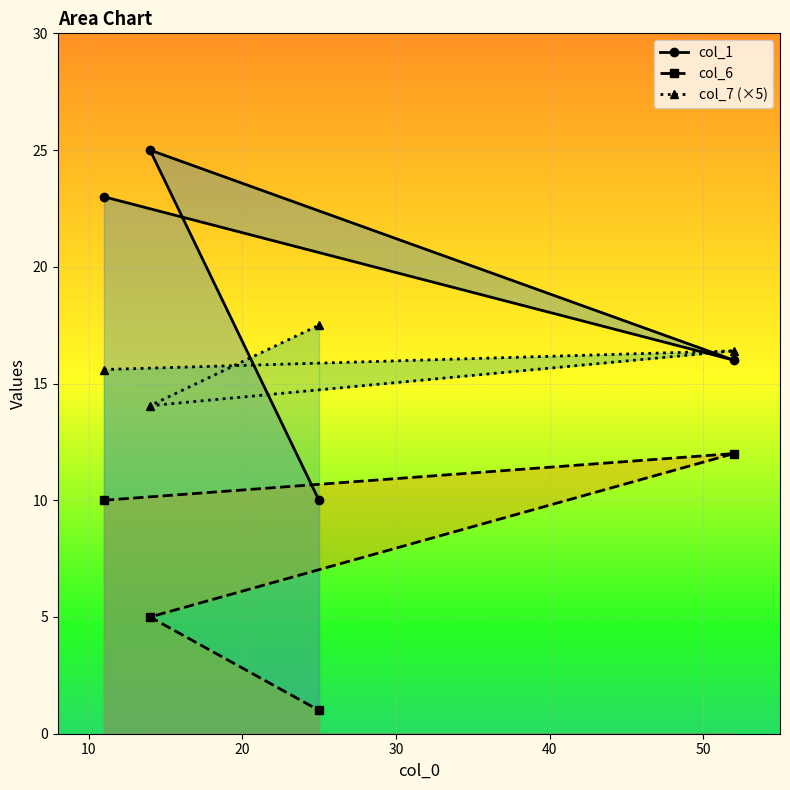

Reading right to left, transcribe all the data shown in this chart.

col_1: 16.0	10.0	25.0	23.0
col_6: 12.0	1.0	5.0	10.0
col_7 (×5): 16.4	17.5	14.1	15.6